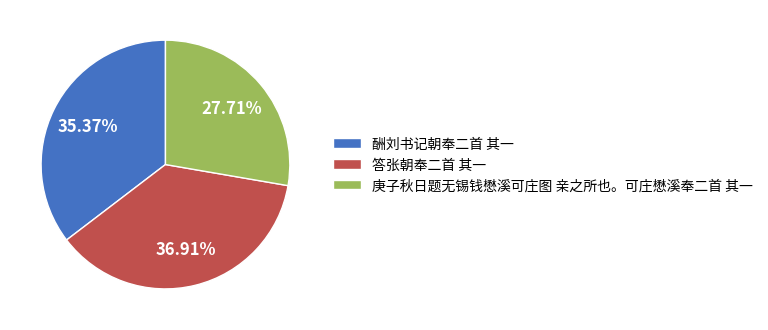

What portion of the pie excludes 答张朝奉二首 其一?

63.1%